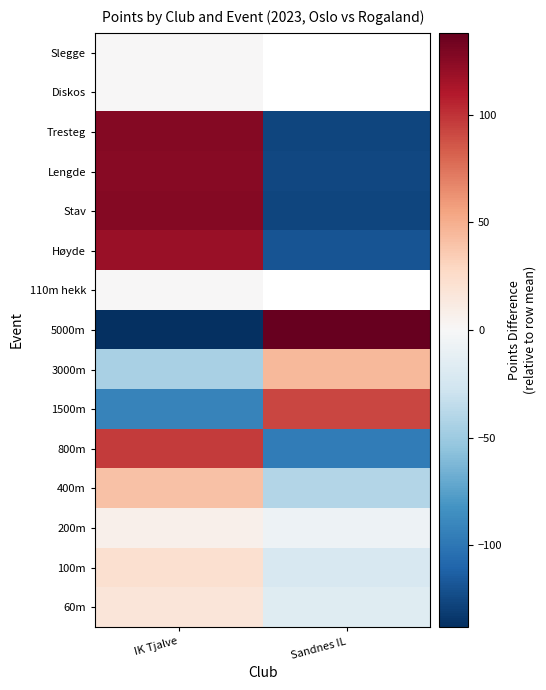

True or false: 5000m has a value of 138.0 at Sandnes IL.

True